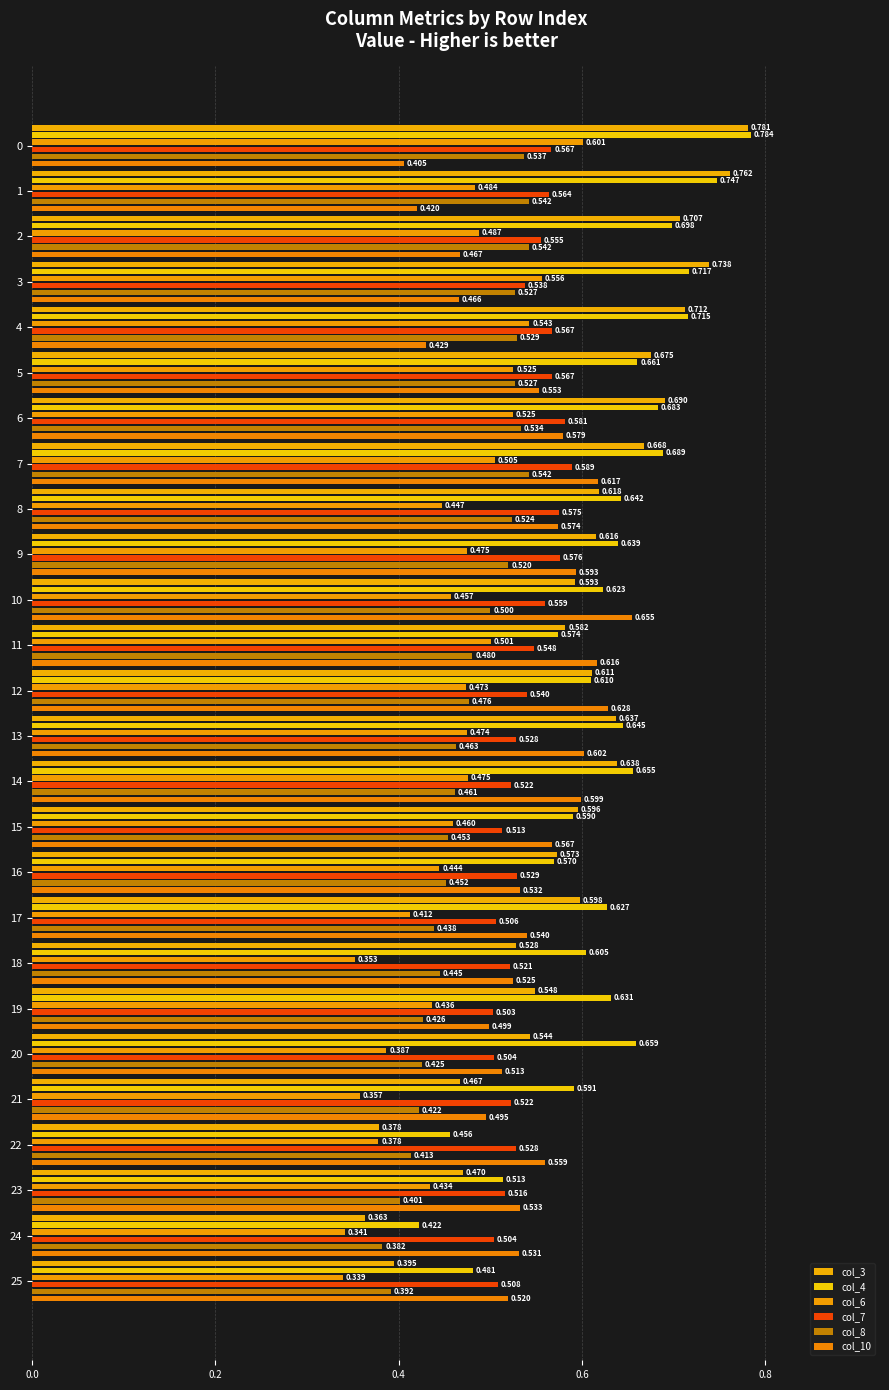

What are all the series names shown in the legend?

col_3, col_4, col_6, col_7, col_8, col_10